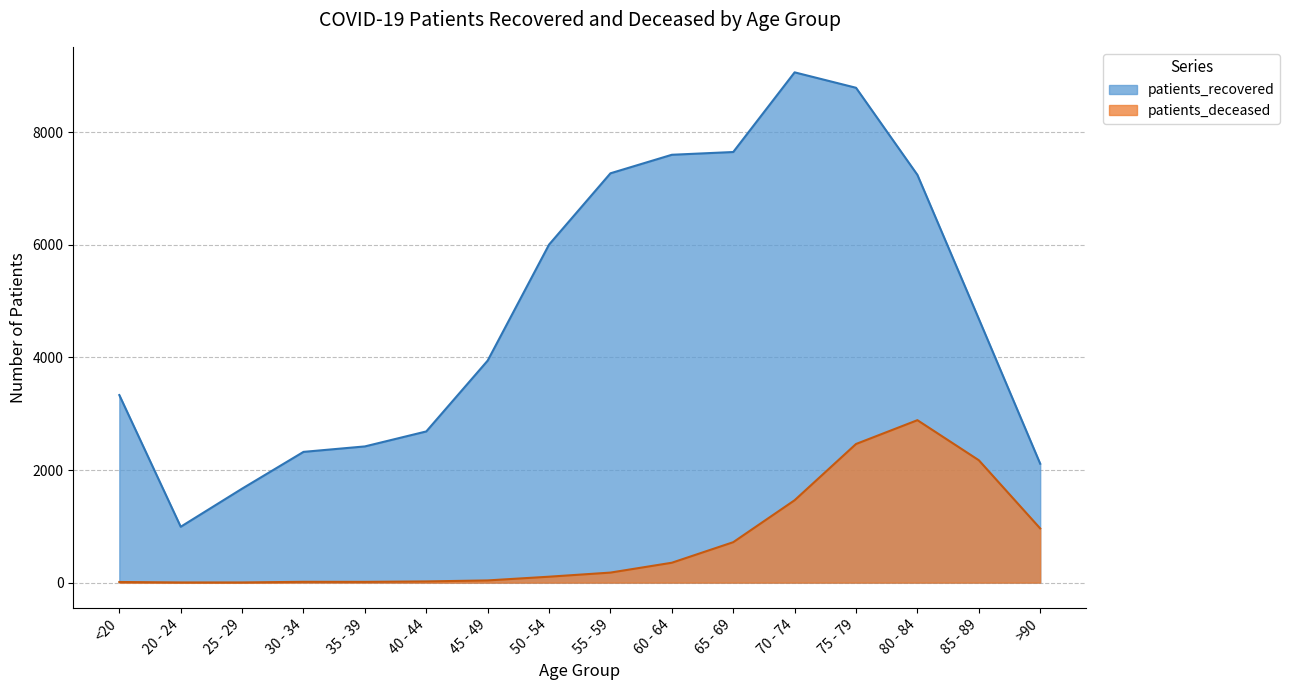

What is the average value of the patients_deceased series?

713